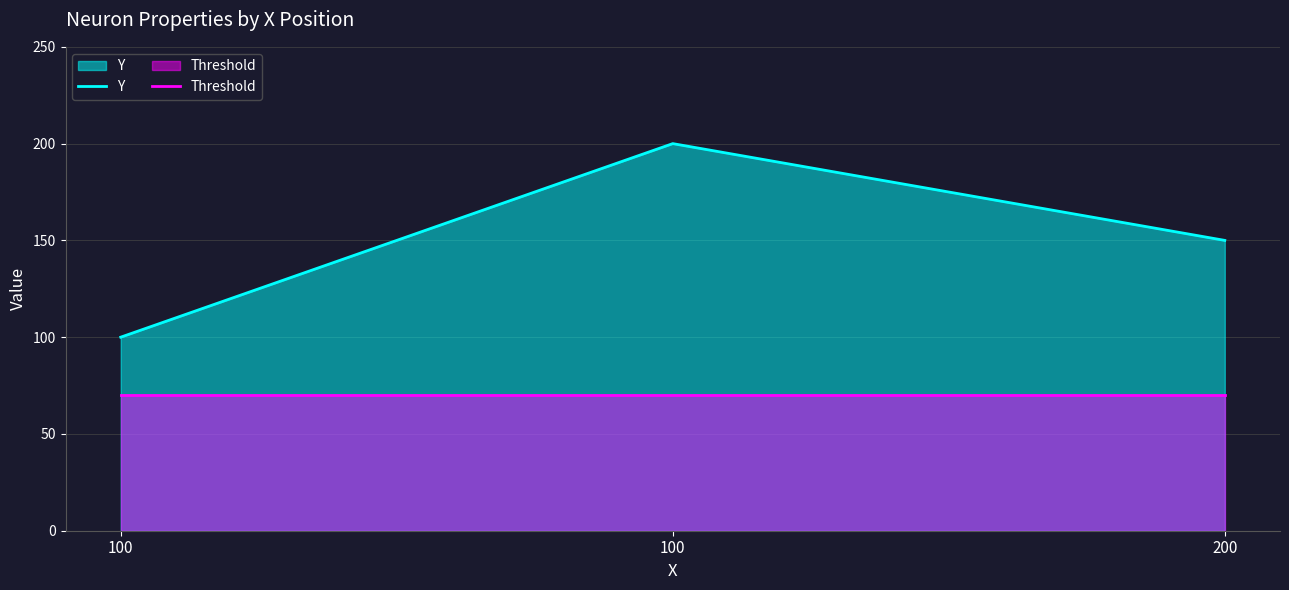

Is the value of Threshold at 100 greater than the value of Y at 100?

No